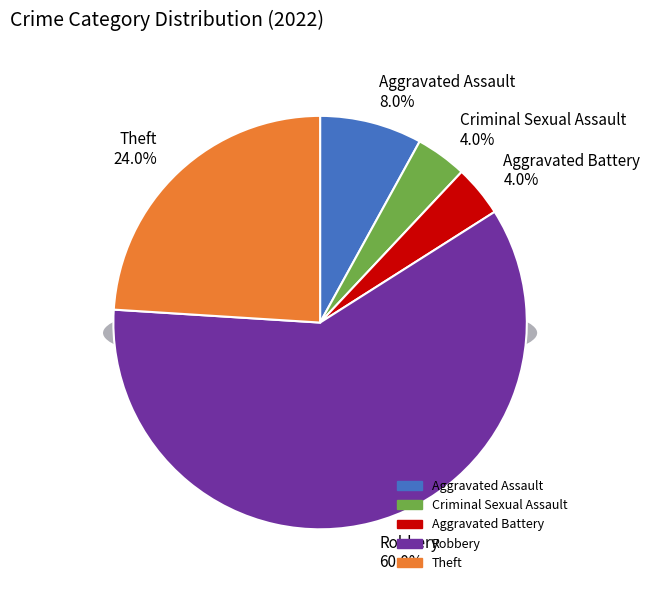

Rank the categories by value from lowest to highest.

Criminal Sexual Assault, Aggravated Battery, Aggravated Assault, Theft, Robbery